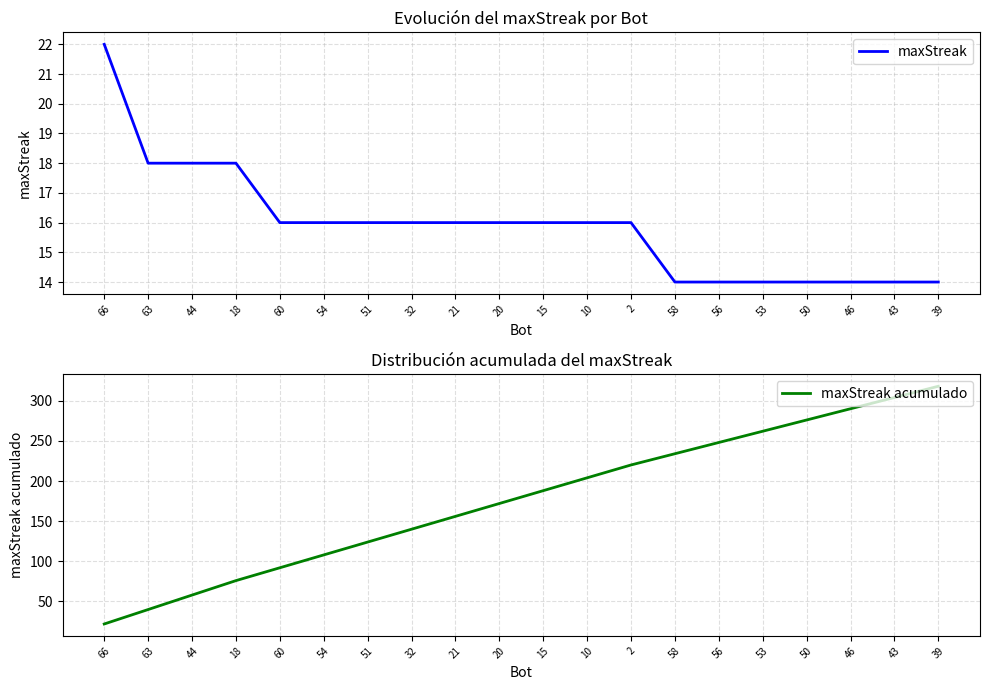

Does the chart have visible grid lines?

Yes